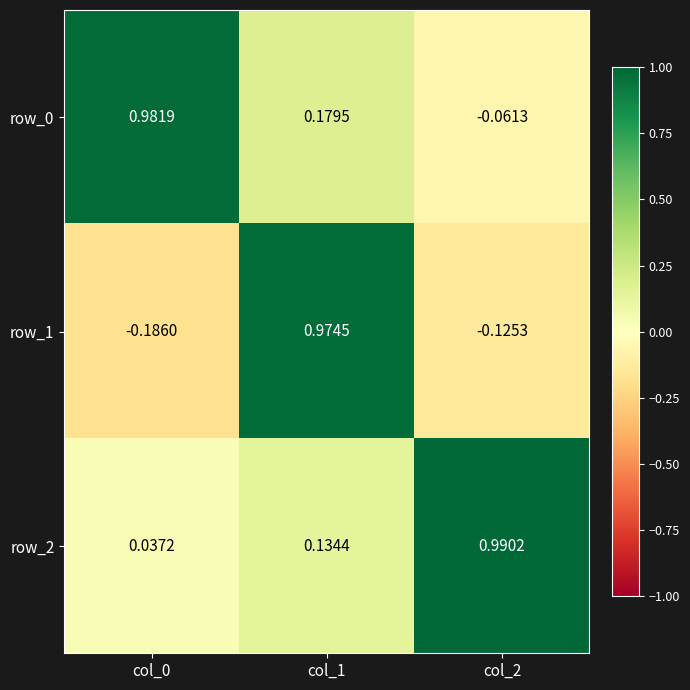

Is the value of row_1 at col_2 greater than the value of row_0 at col_2?

No